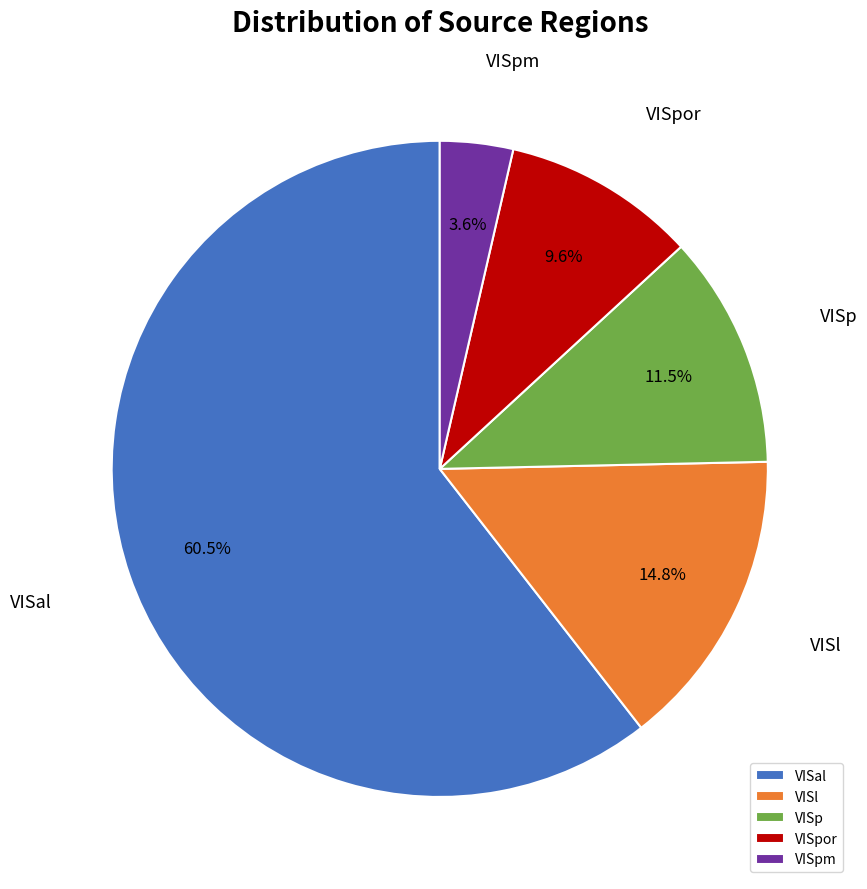

Is there a majority slice in this chart?

Yes